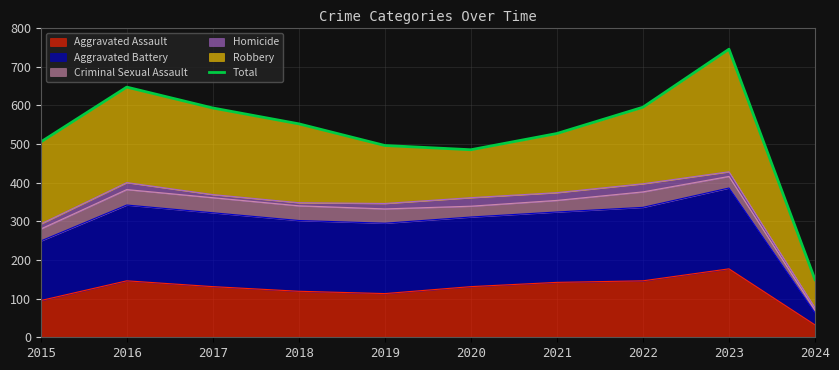

True or false: the data has more than 0 interior local peaks.

True